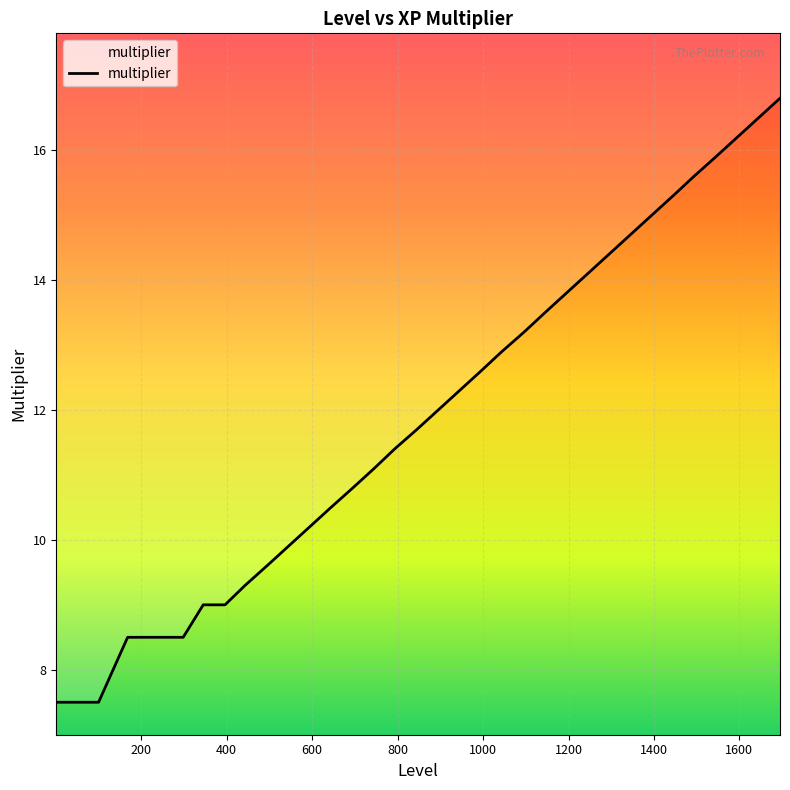

What is the sum of all values?

451.3